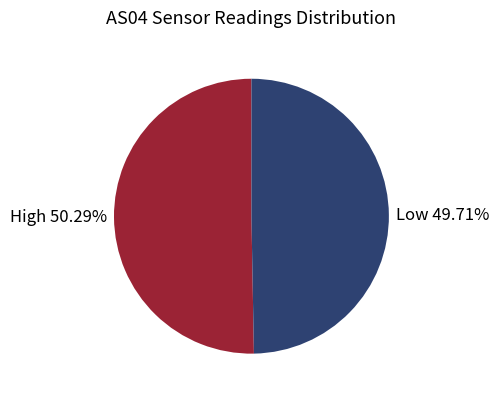

Rank the categories by value from highest to lowest.

High, Low